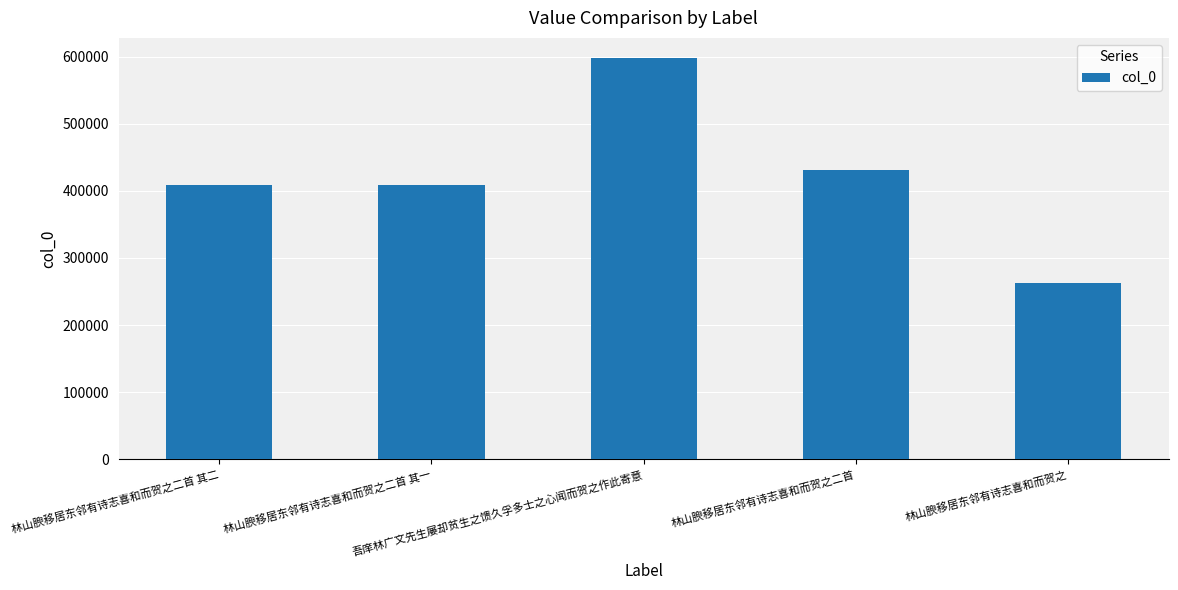

How many bars are there in total?

5